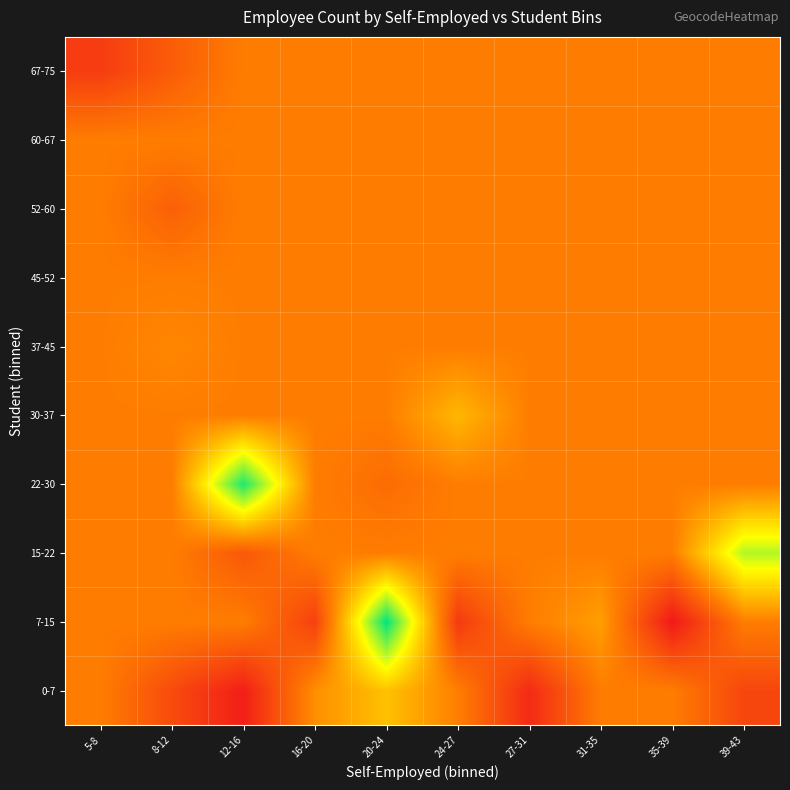

At 8-12, list the series in order from smallest to largest.

0-7, 67-75, 52-60, 7-15, 15-22, 22-30, 30-37, 45-52, 60-67, 37-45